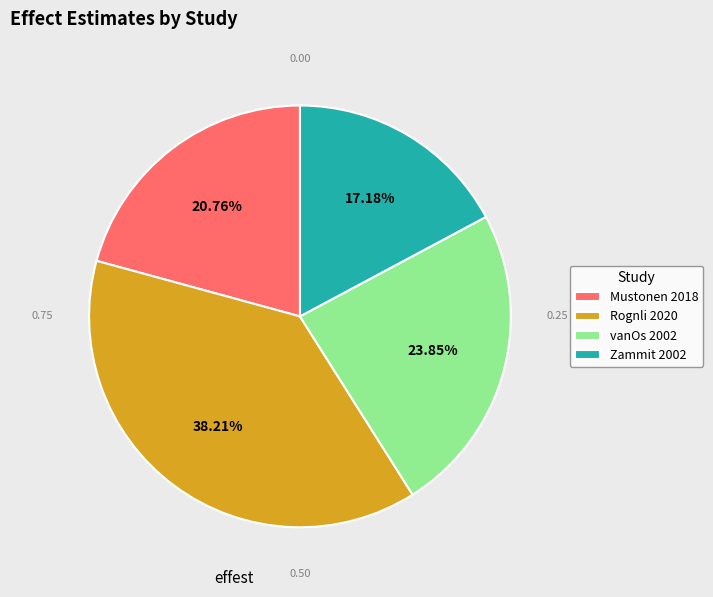

Does Mustonen 2018 represent more than half of the total?

No